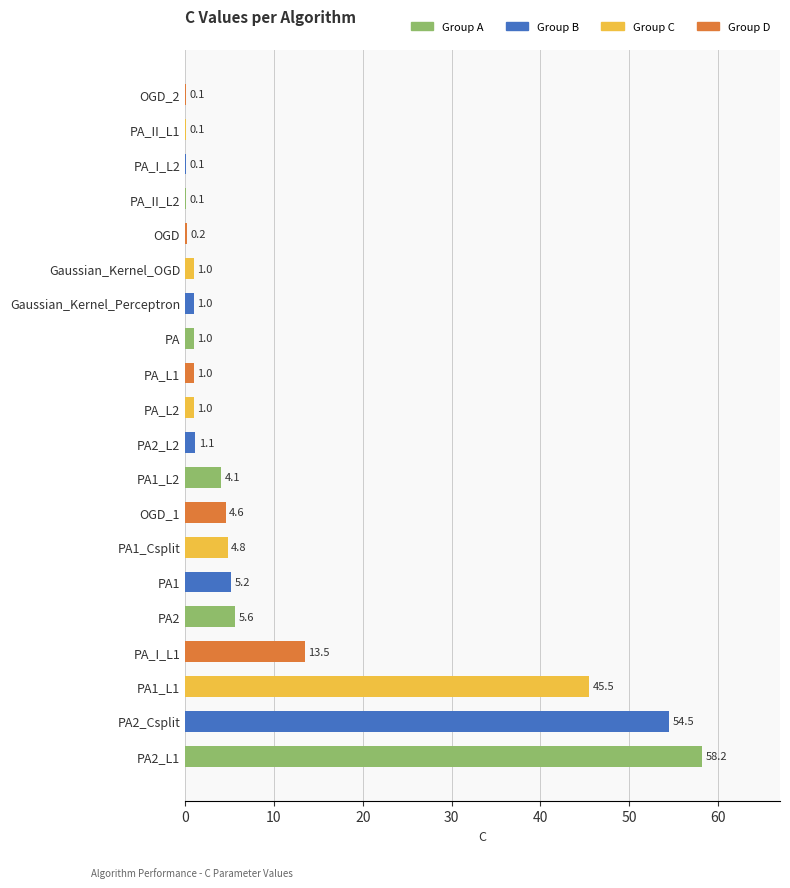

What is the sum of all values?

202.7